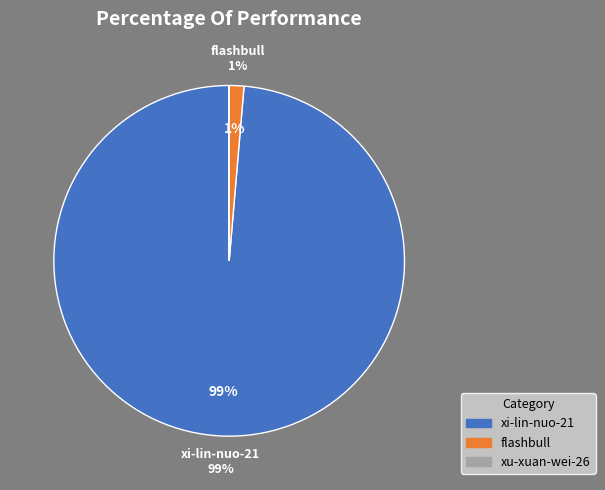

Is it true that xi-lin-nuo-21 is 99% of the pie?

True